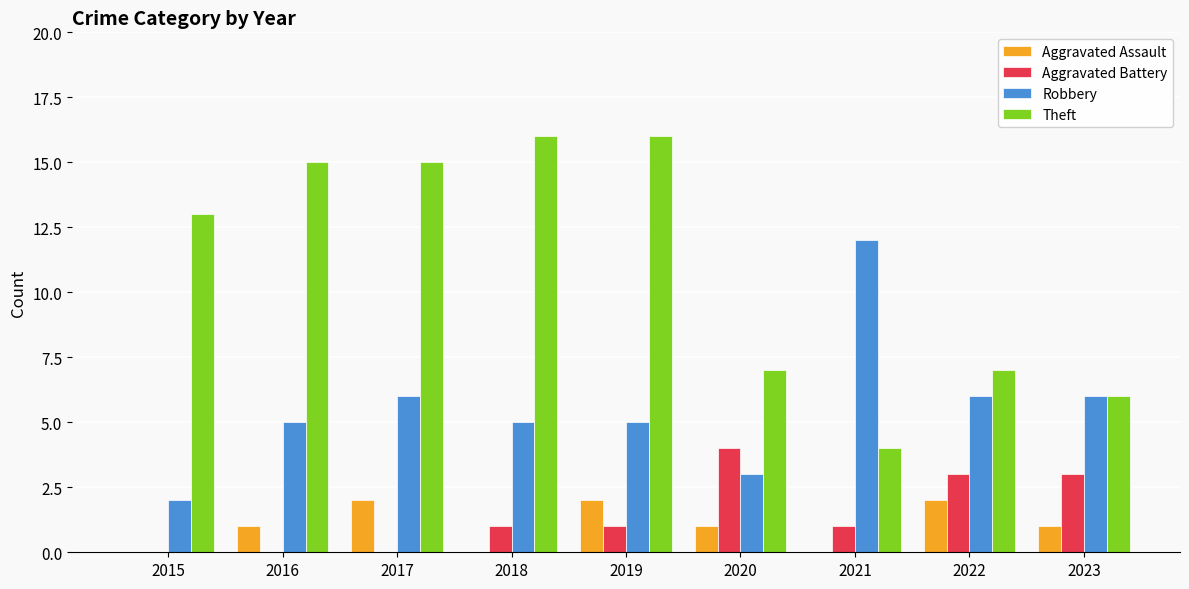

What is the sum of all Robbery values?

50